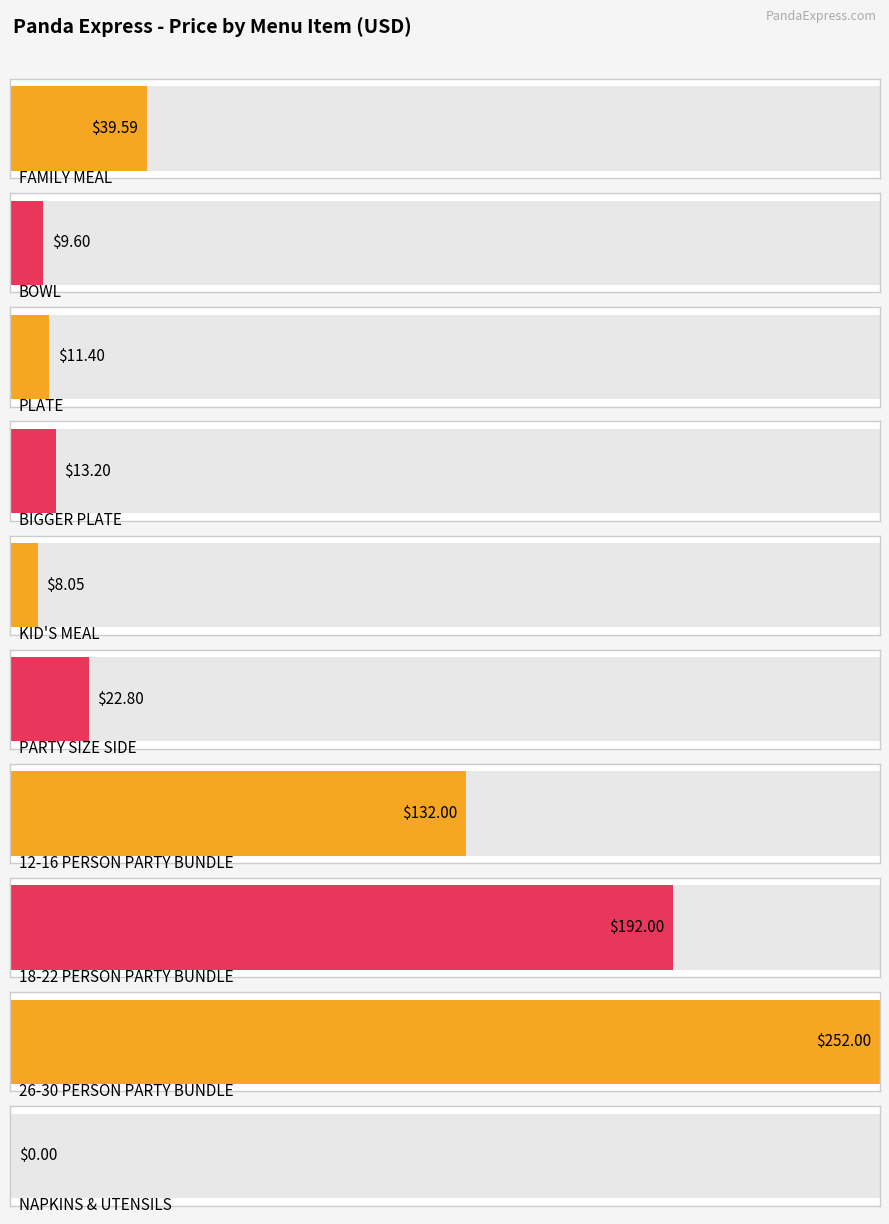

Rank the categories by value from highest to lowest.

26-30 PERSON
PARTY BUNDLE, 18-22 PERSON
PARTY BUNDLE, 12-16 PERSON
PARTY BUNDLE, FAMILY MEAL, PARTY SIZE SIDE, BIGGER PLATE, PLATE, BOWL, KID'S MEAL, NAPKINS & UTENSILS